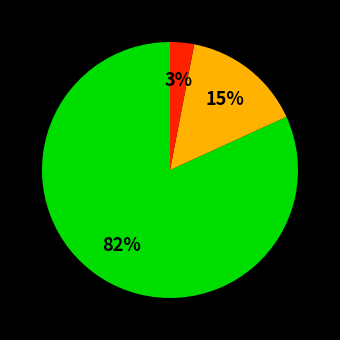

To the nearest percent, what is the average slice percentage?

33%